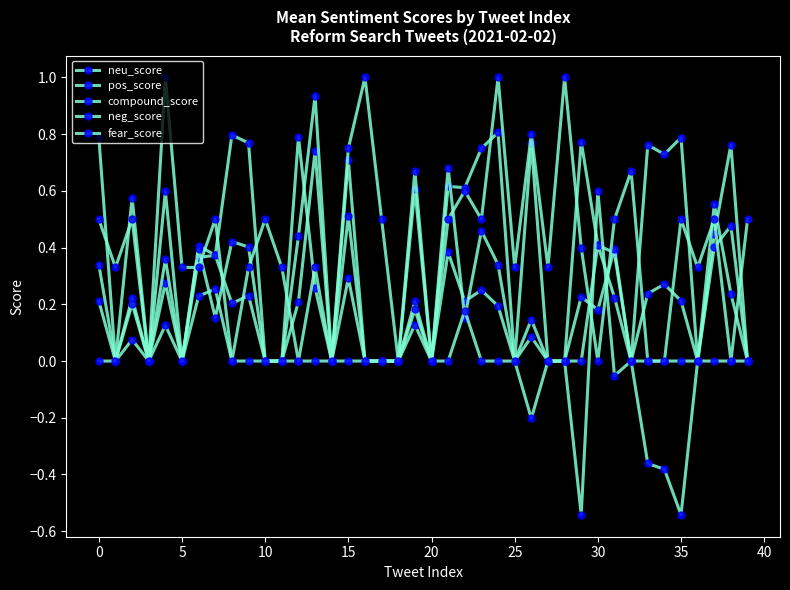

How many series are shown in this chart?

5